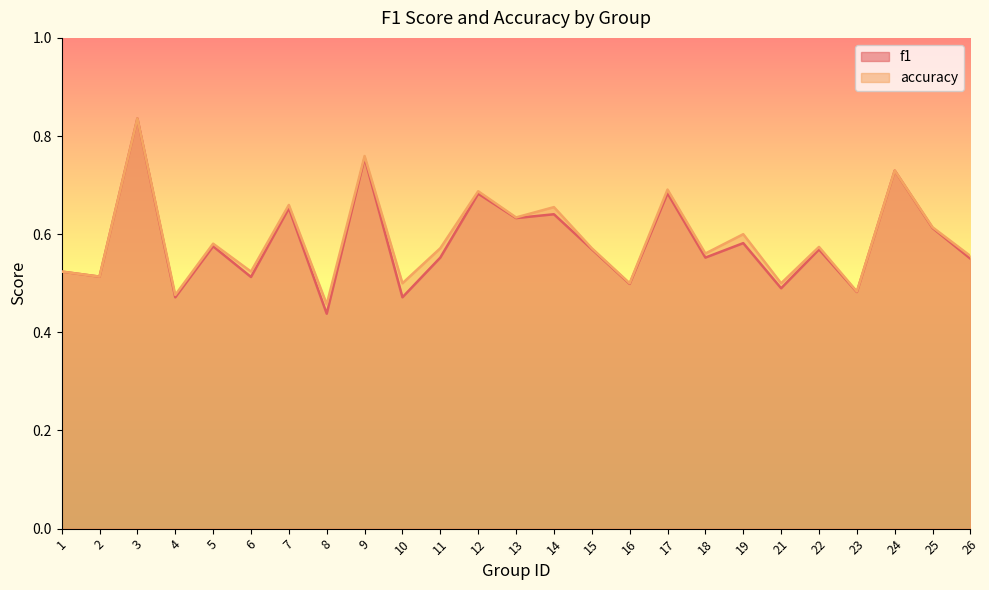

What is the value of the f1 point at the 13th from the left?

0.6